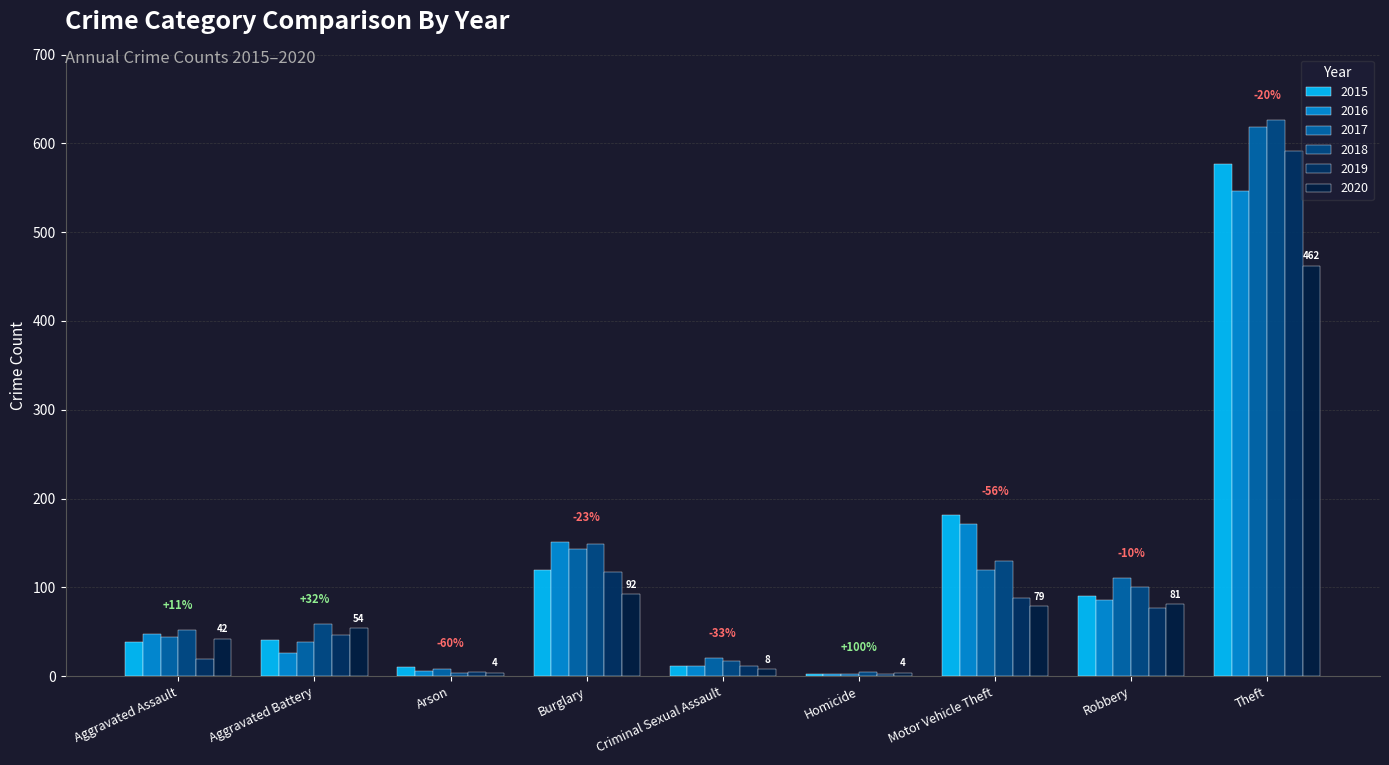

What is the highest value of the 2015 series?

577